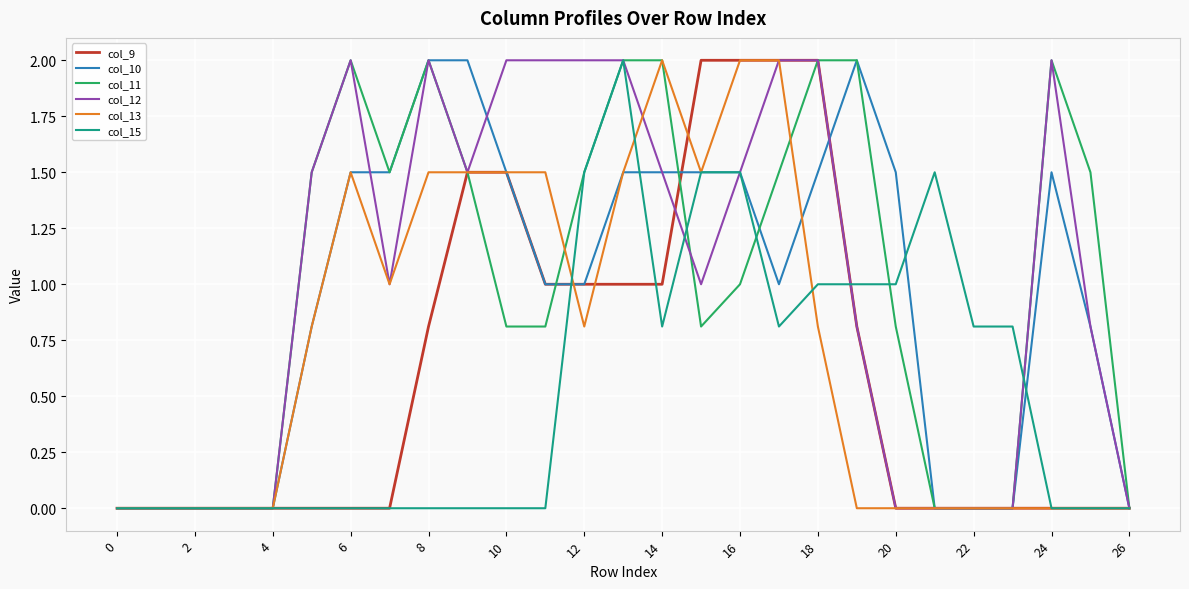

What are all the series names shown in the legend?

col_9, col_10, col_11, col_12, col_13, col_15